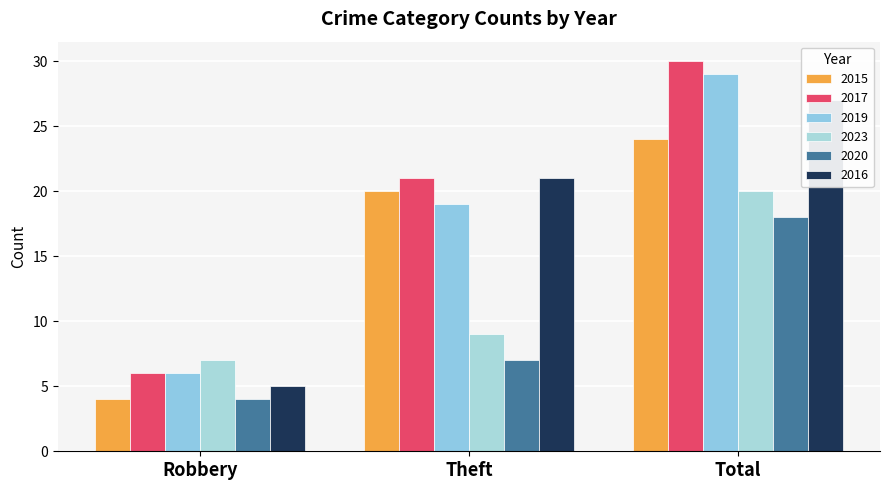

At which label does 2023 reach its minimum?

Robbery